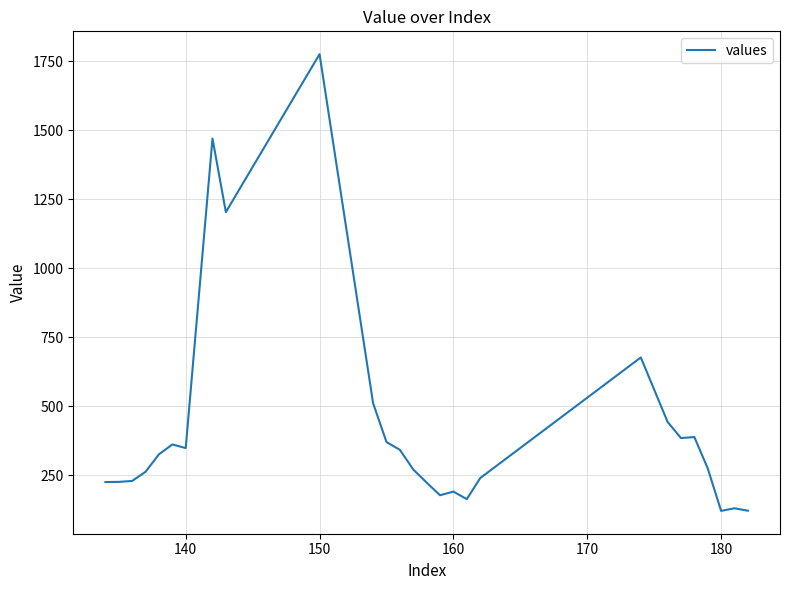

What is the difference between the maximum and minimum values?

1656.3